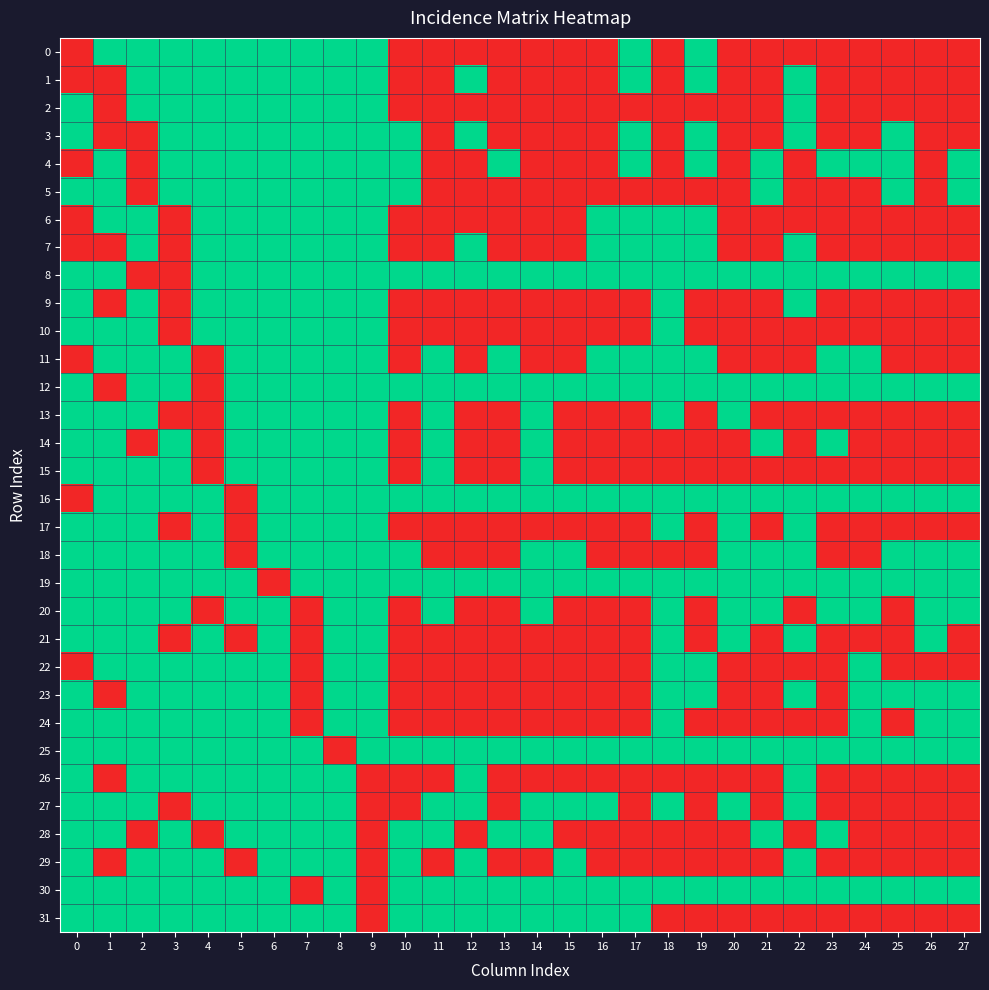

What is the greatest value displayed?

1